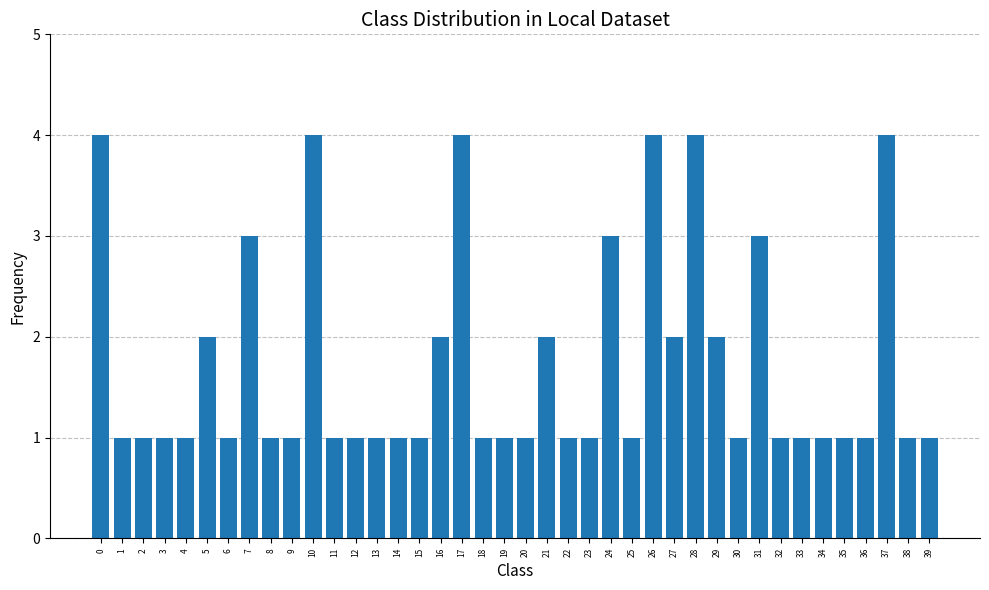

What is the value of the 35th bar from the left?

1